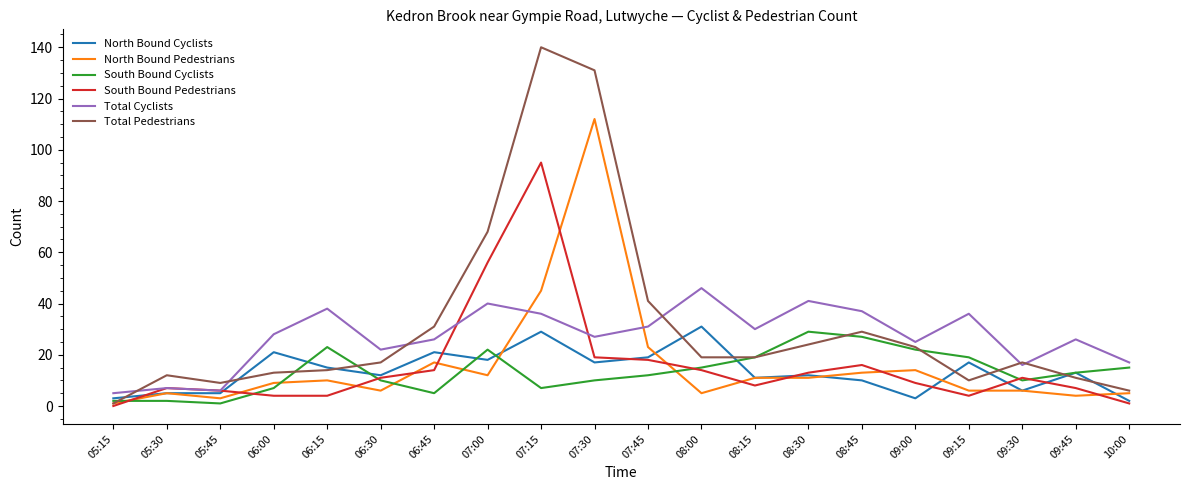

Which series has the largest range (max minus min)?

Total Pedestrians